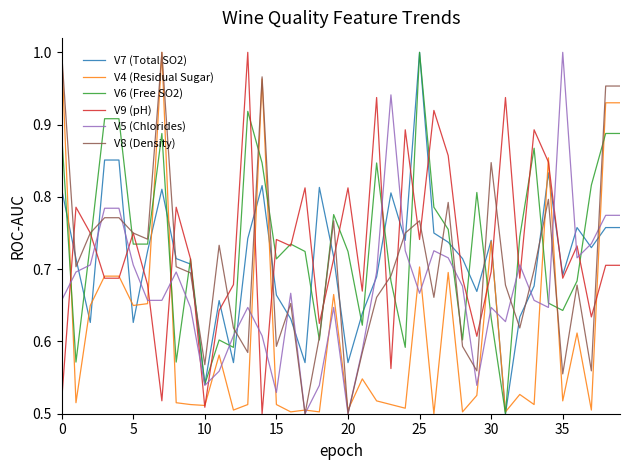

How many times do V5 (Chlorides) and V9 (pH) cross each other?

16